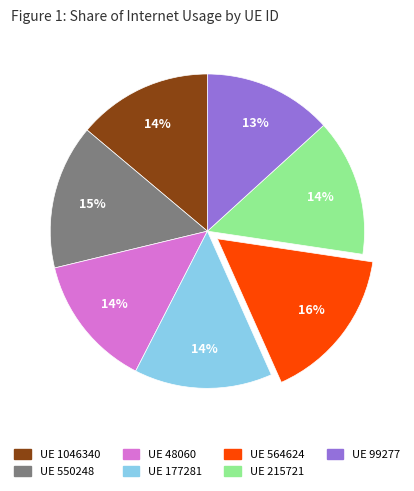

Is there a majority slice in this chart?

No